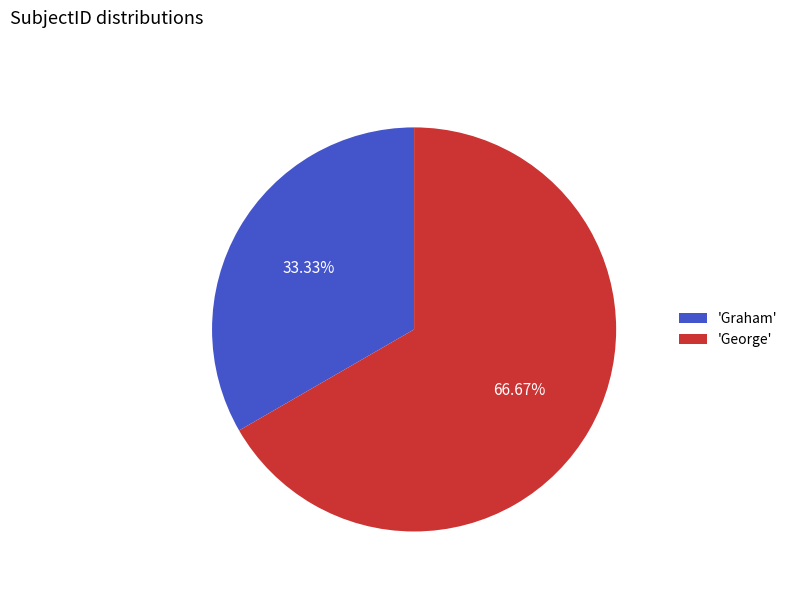

Combined, do 'Graham' and 'George' account for over 50%?

Yes